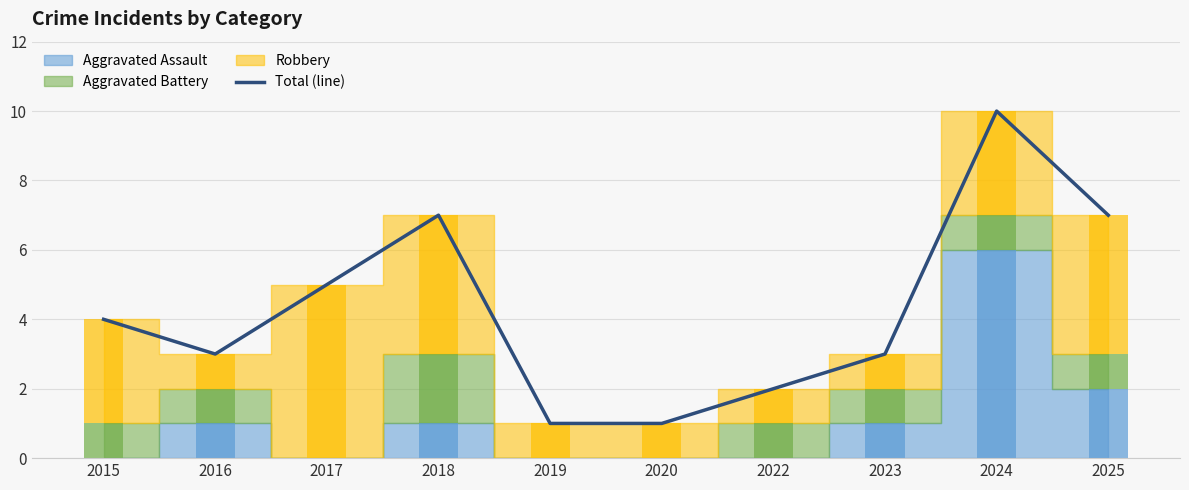

What is the sum of the values at 2016 and 2020?

4